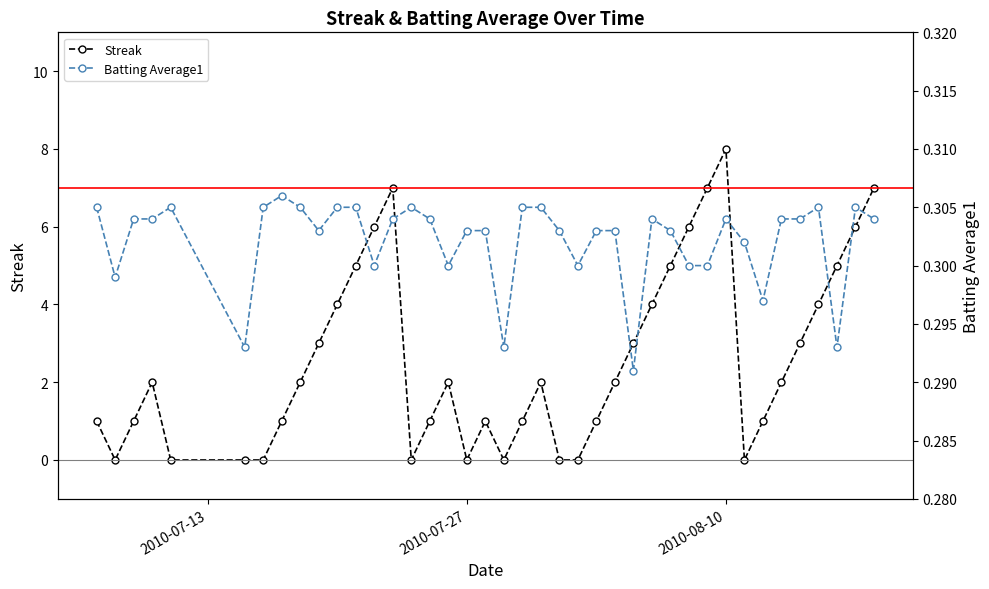

How many intersections are there between Streak and Batting Average1?

14